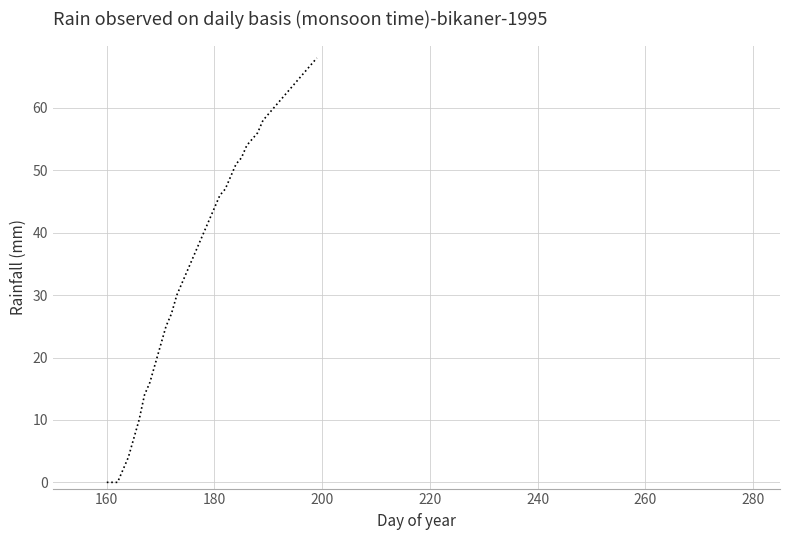

What is the greatest value displayed?

68.0